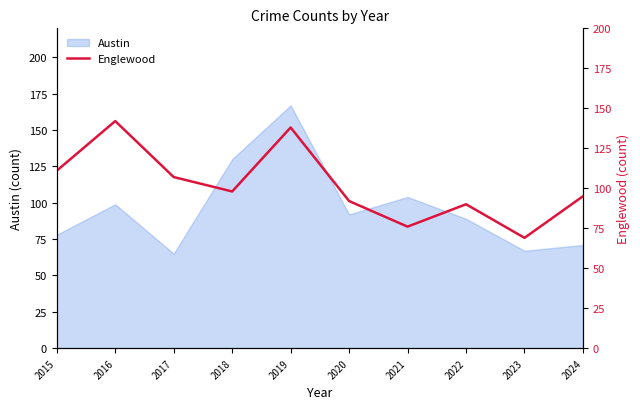

What is the value of the 8th point from the left?

90